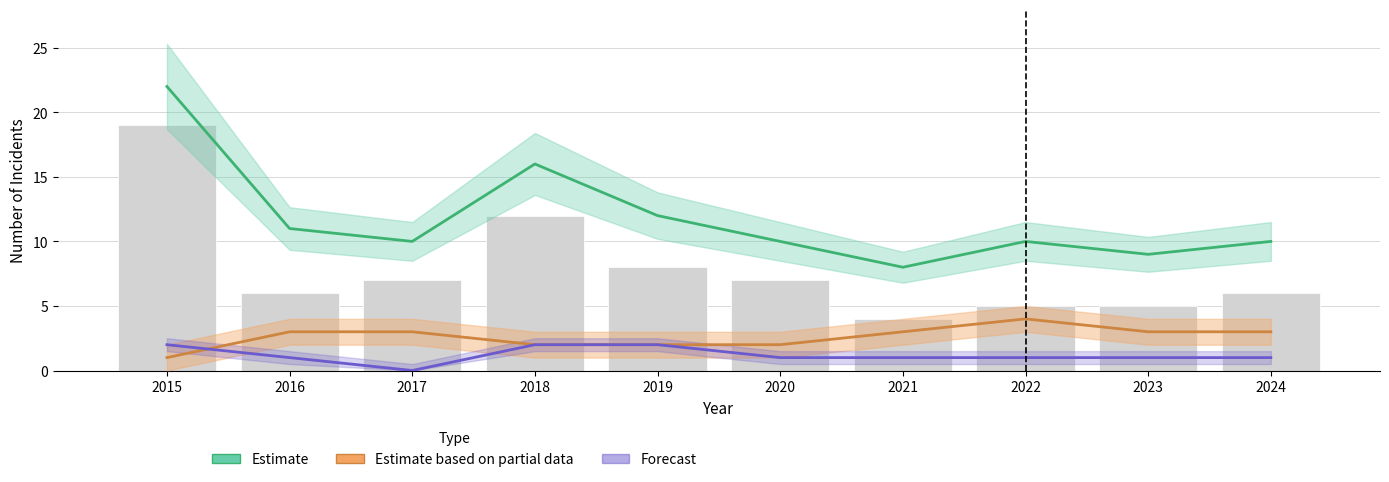

True or false: Estimate based on partial data (Battery) has a value of 5 at 2024.

False